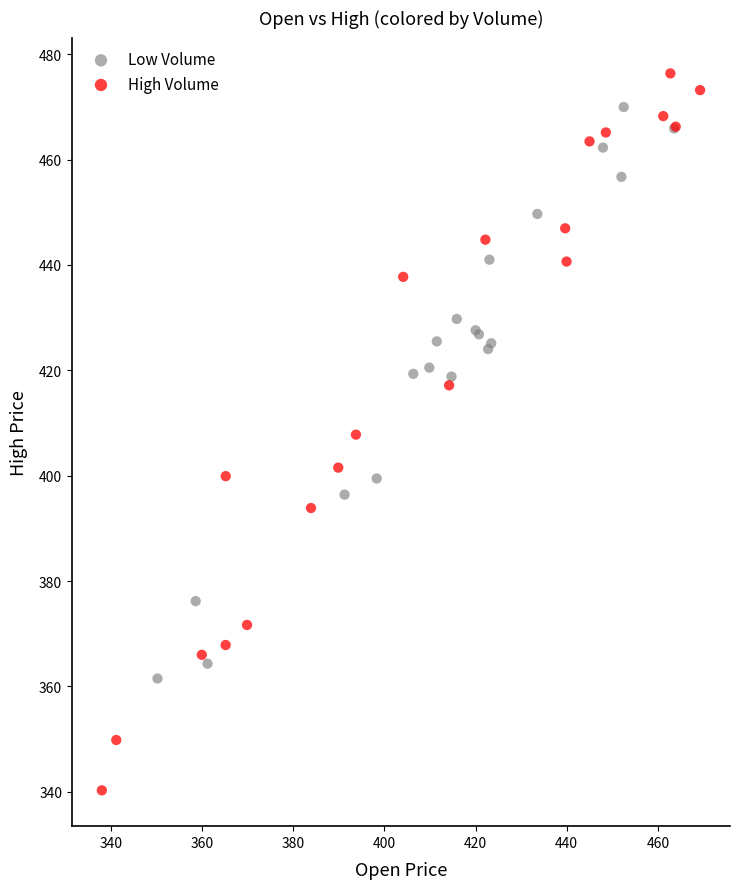

Which series has the largest Y range (max minus min)?

High Volume